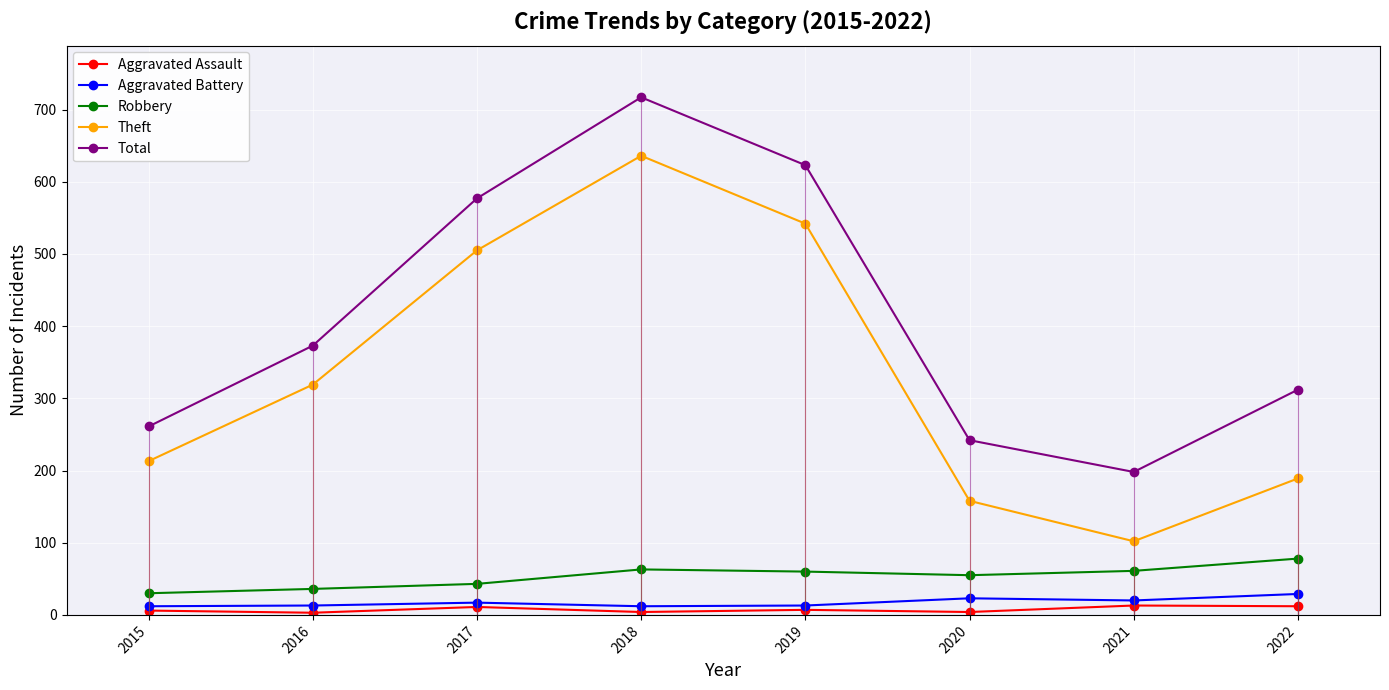

Where is Theft nearest to the value 369?

2016